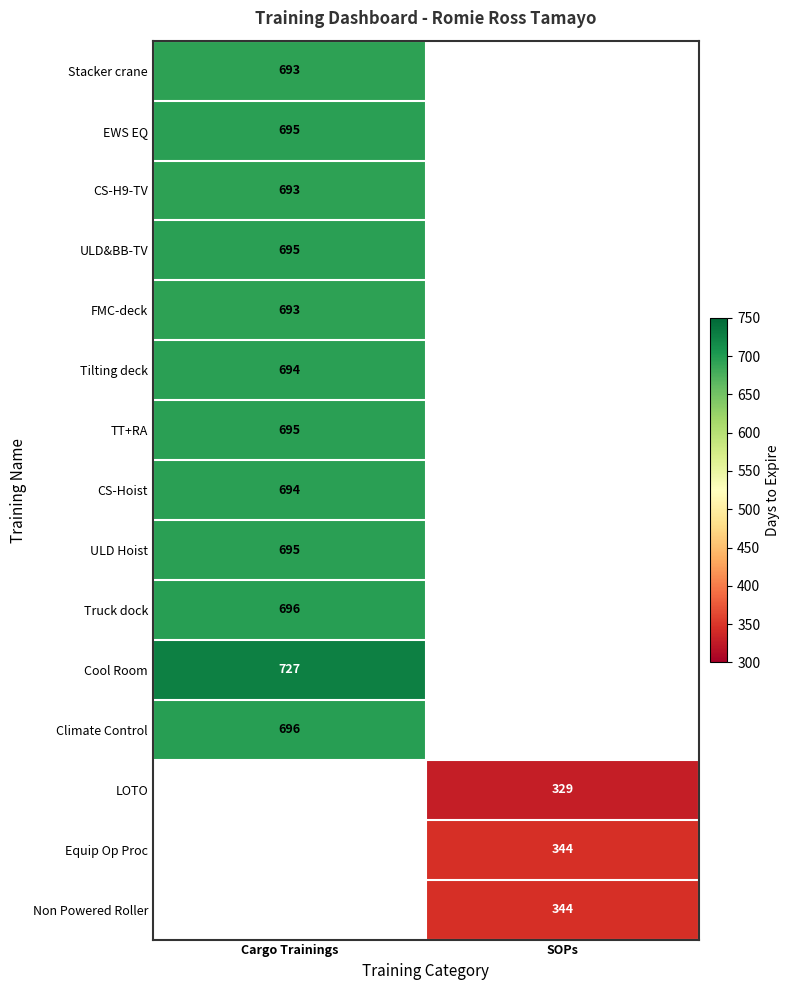

Which has a higher value, SOPs or Cargo Trainings?

Cargo Trainings